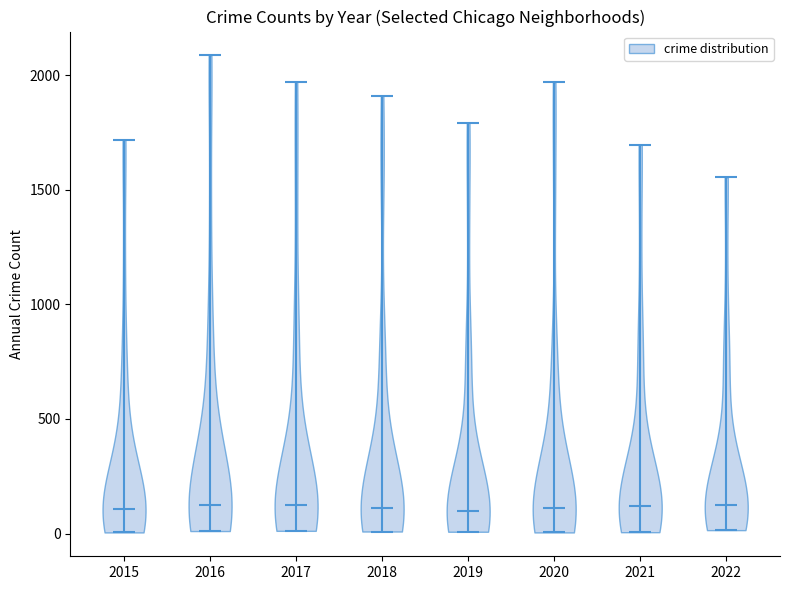

What is the lowest point the violin at x = 2020 reaches on the y-axis? The values are not printed on the chart, so give them approximately, as read against the axis.

0